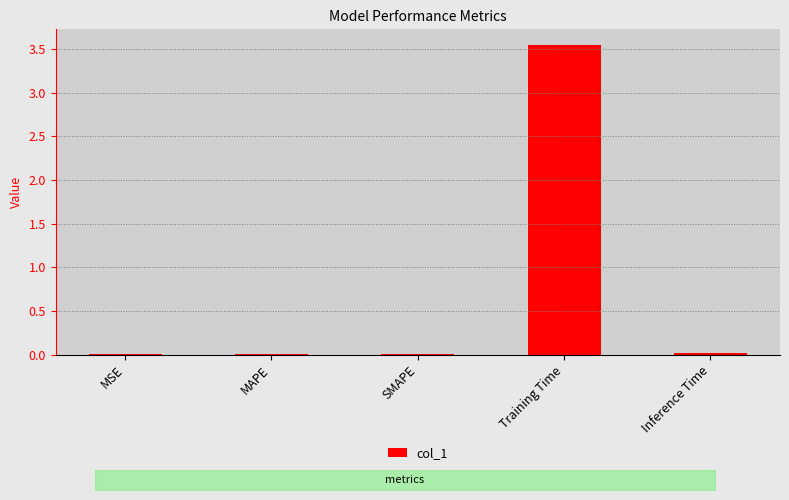

What is the average value?

0.7